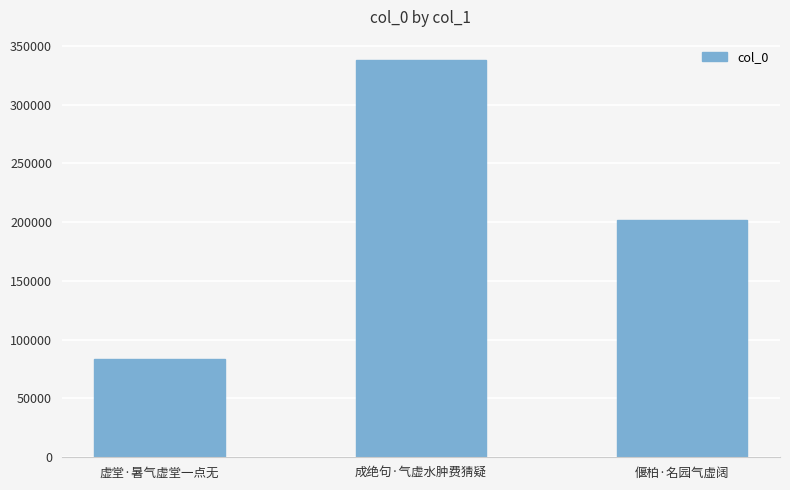

What is the label of the 3rd bar from the left?

偃柏·名园气虚阔